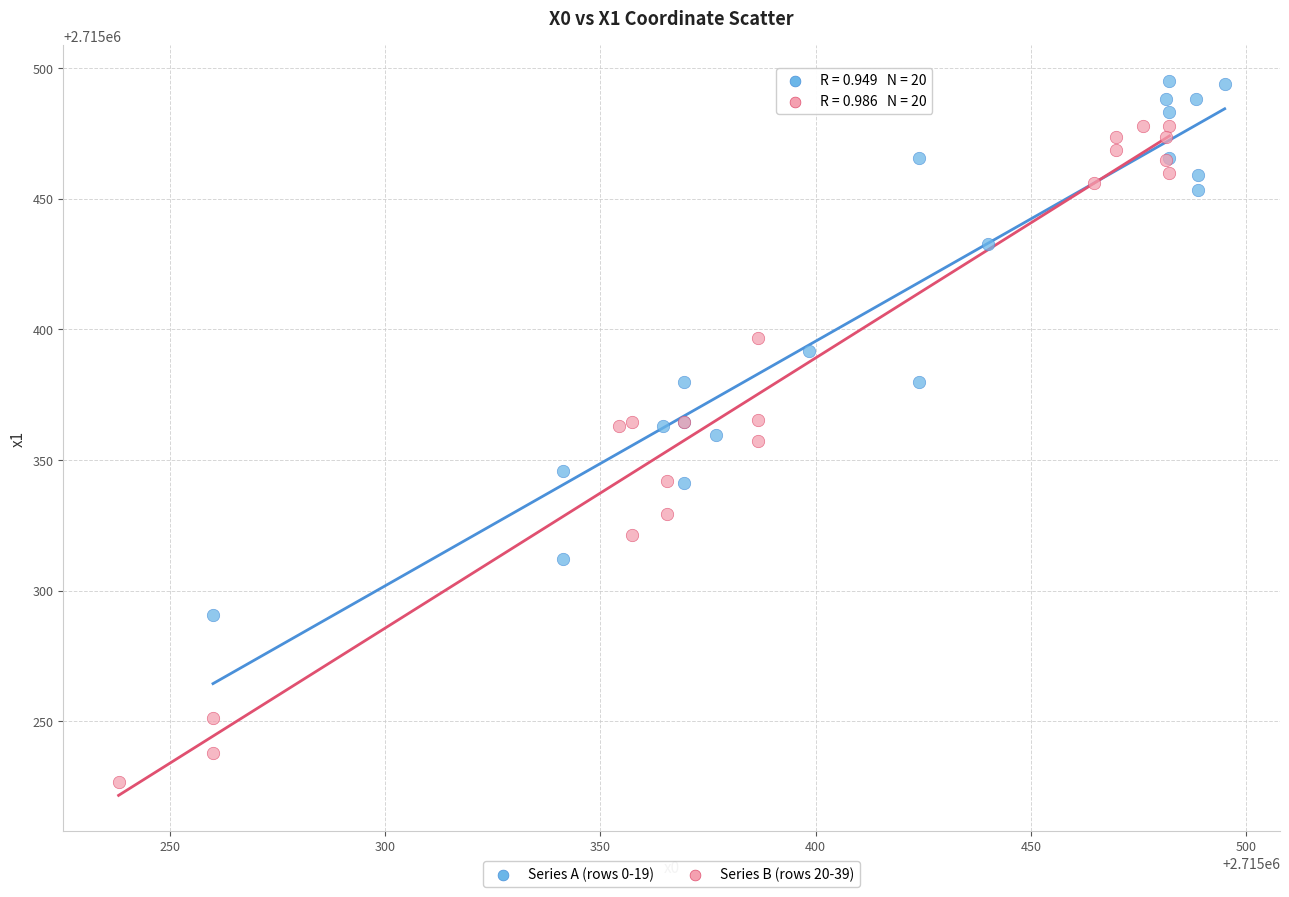

Which series has the largest Y range (max minus min)?

Series B (rows 20-39)